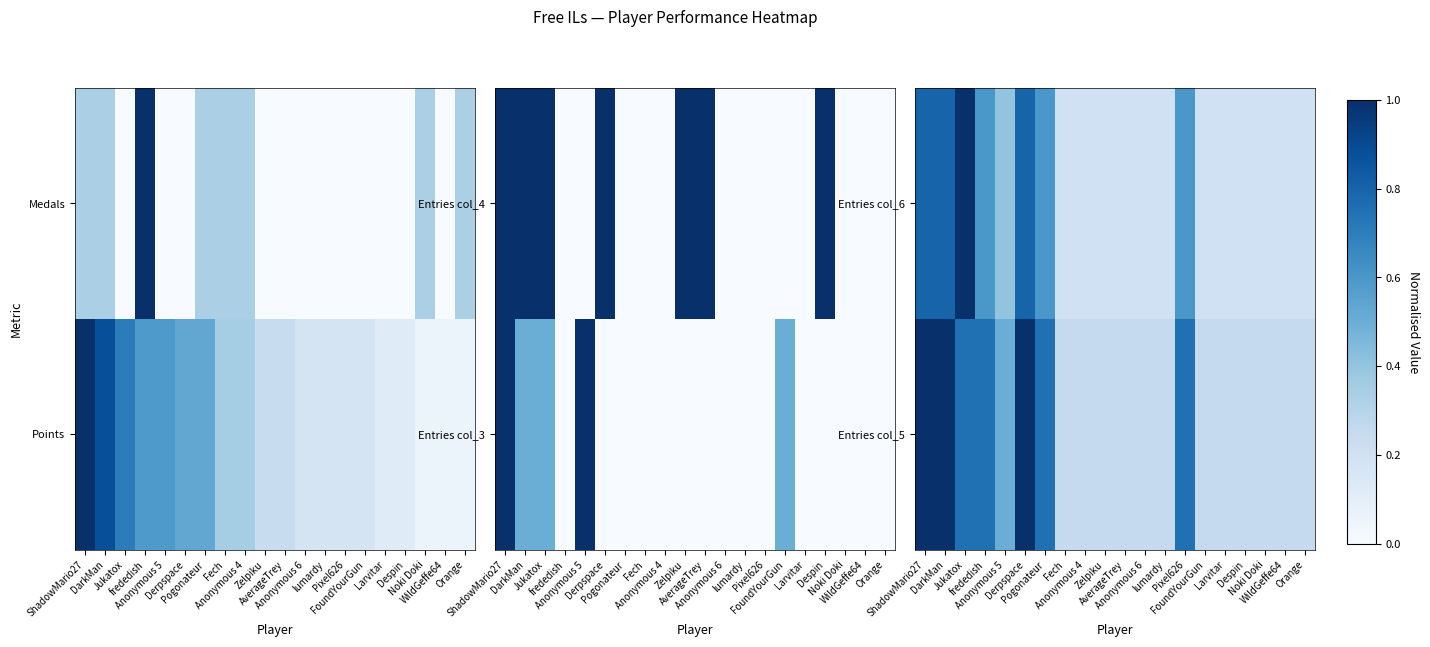

Which category has the highest value in the Entries col_5 series?

ShadowMario27